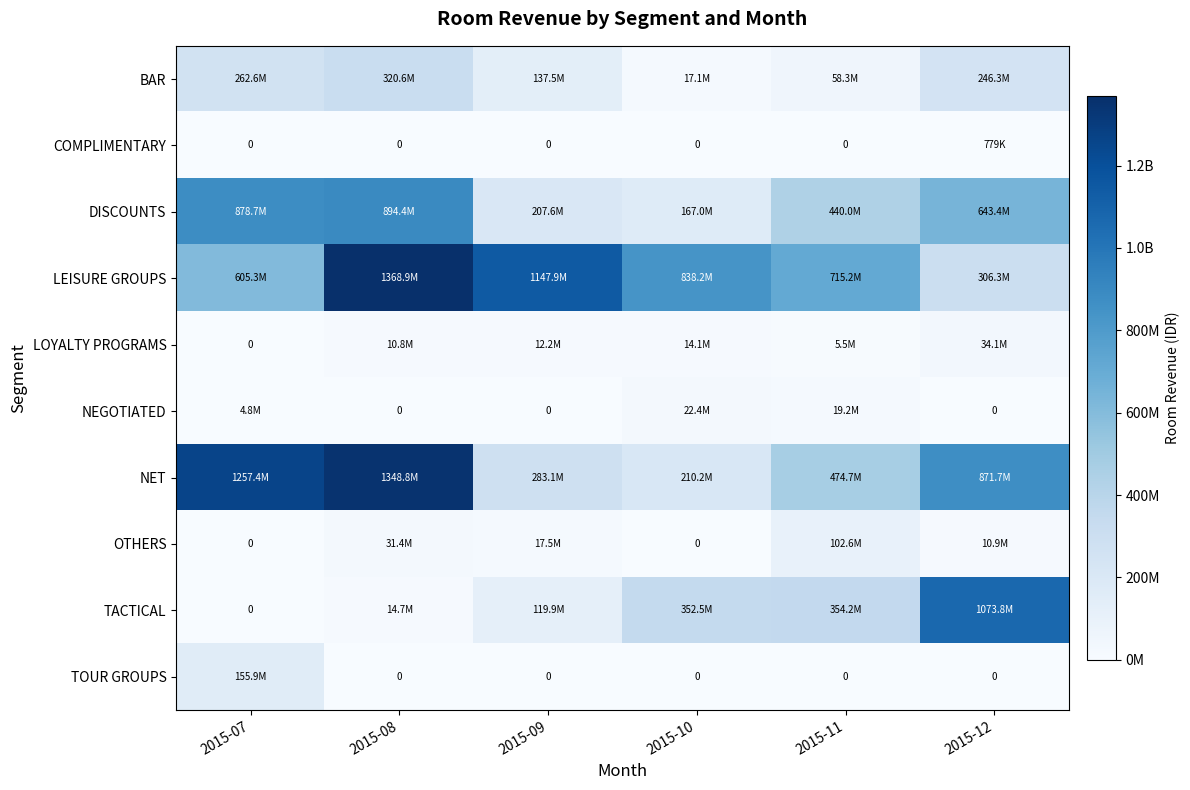

Which category has the highest value in the OTHERS series?

2015-11